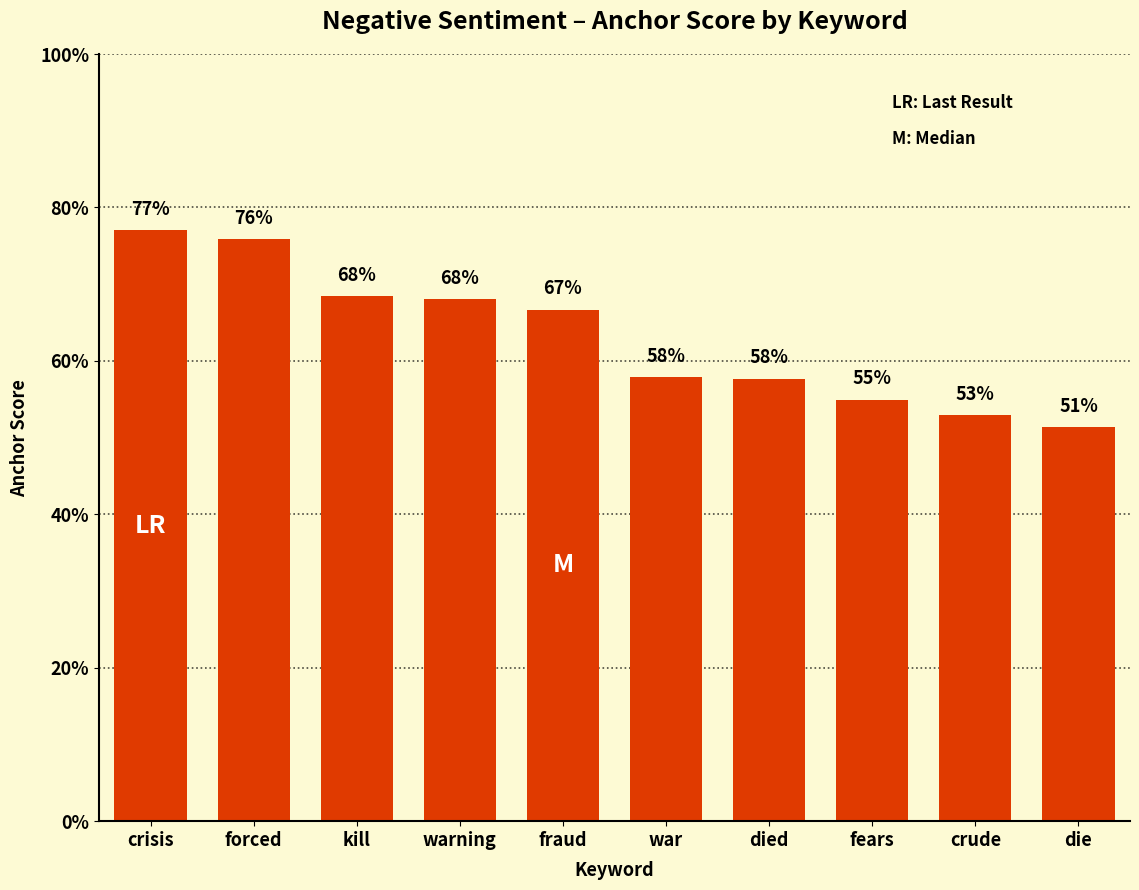

How many values are between 0 and 1?

10